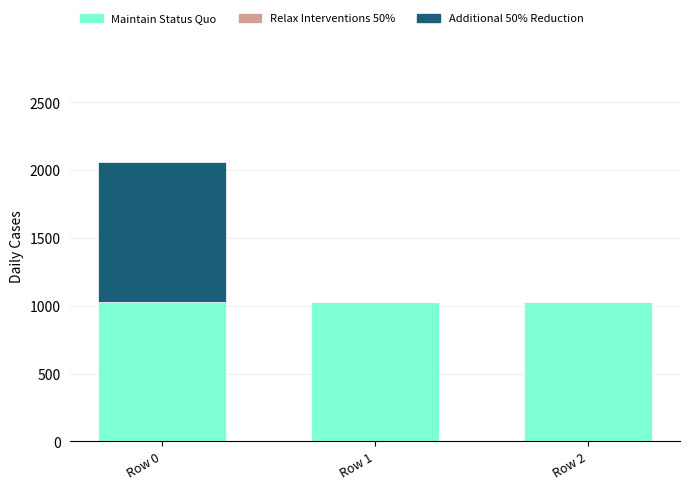

What is the maximum value for Maintain Status Quo?

1029